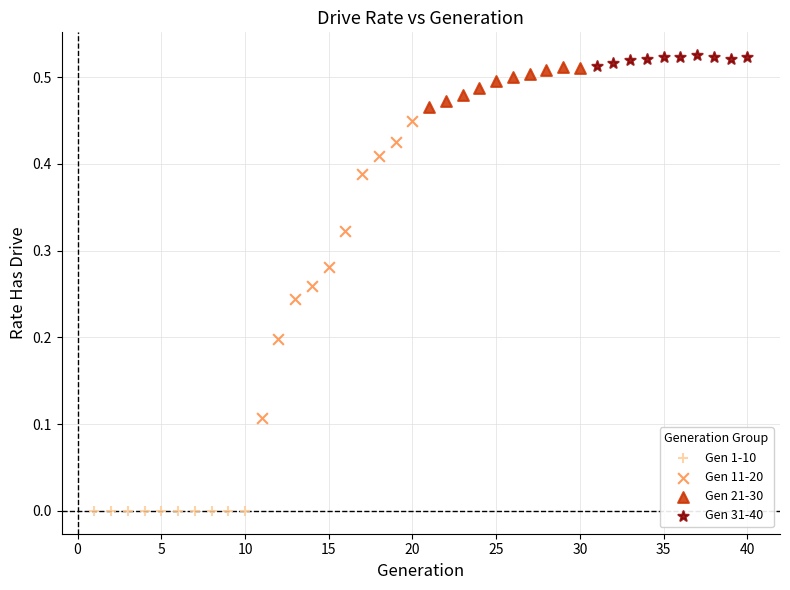

Which series contains the lowest Y value?

Gen 1-10